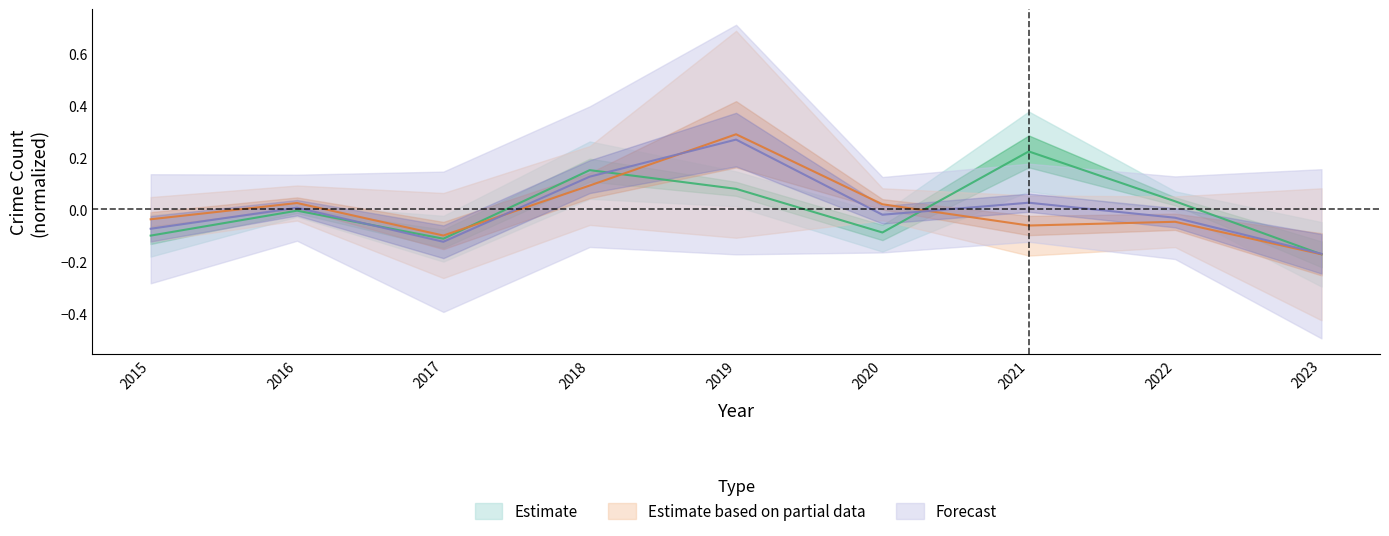

The Theft series shows -0.3 at 2023. True or false?

False